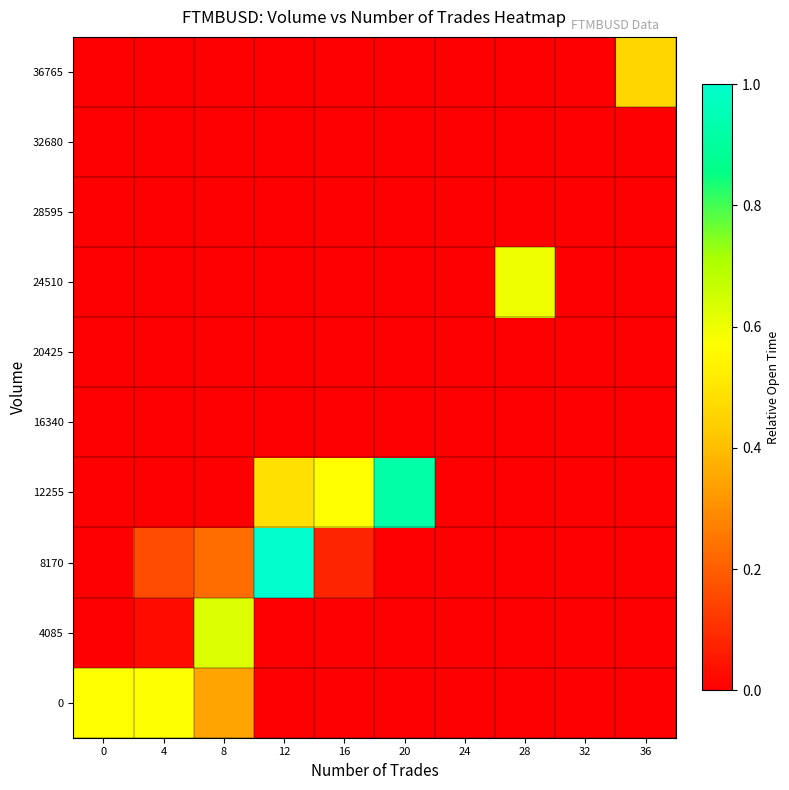

What is the total value across all series at 4?

0.8